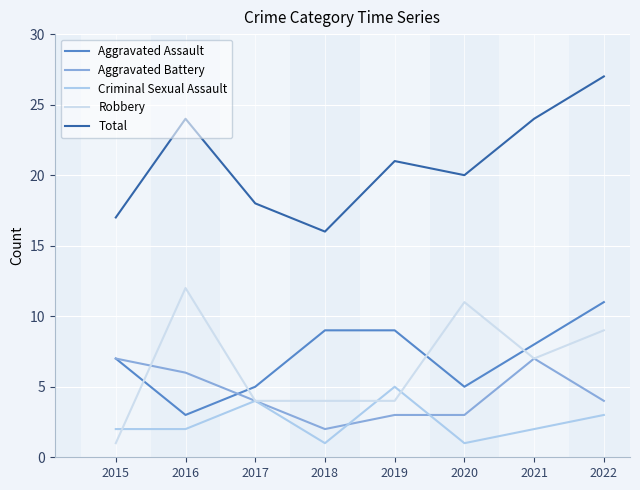

Is this an area chart (filled region under the line)?

No